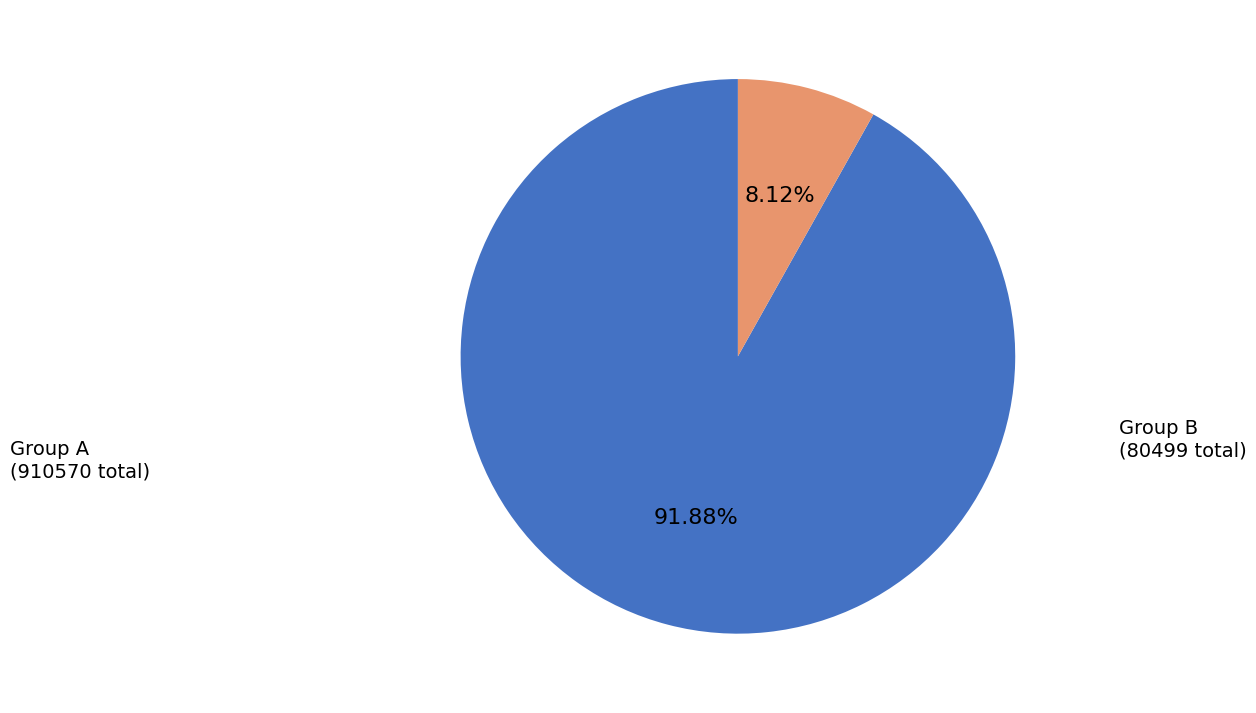

Does any single category account for the majority?

Yes